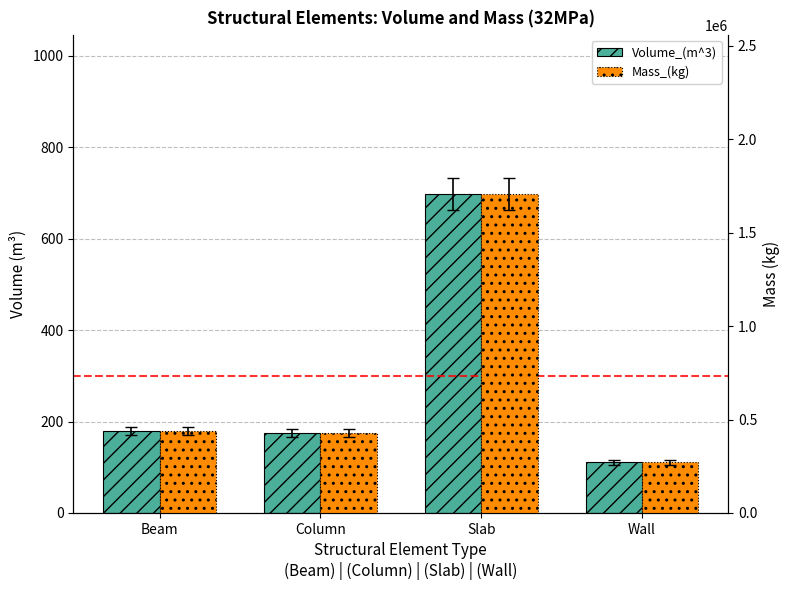

What is the maximum value for Volume_(m^3)?

697.0